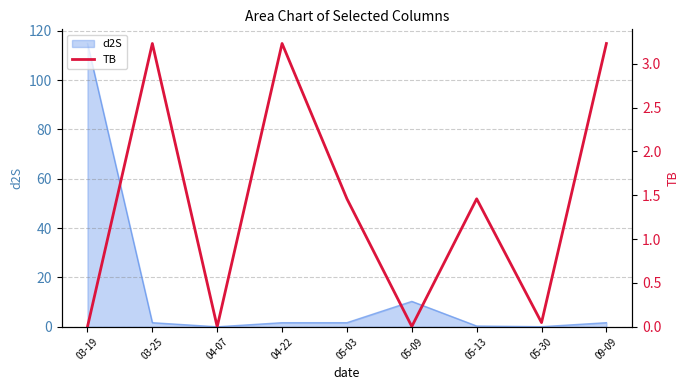

What is the highest value of the d2S series?

114.8